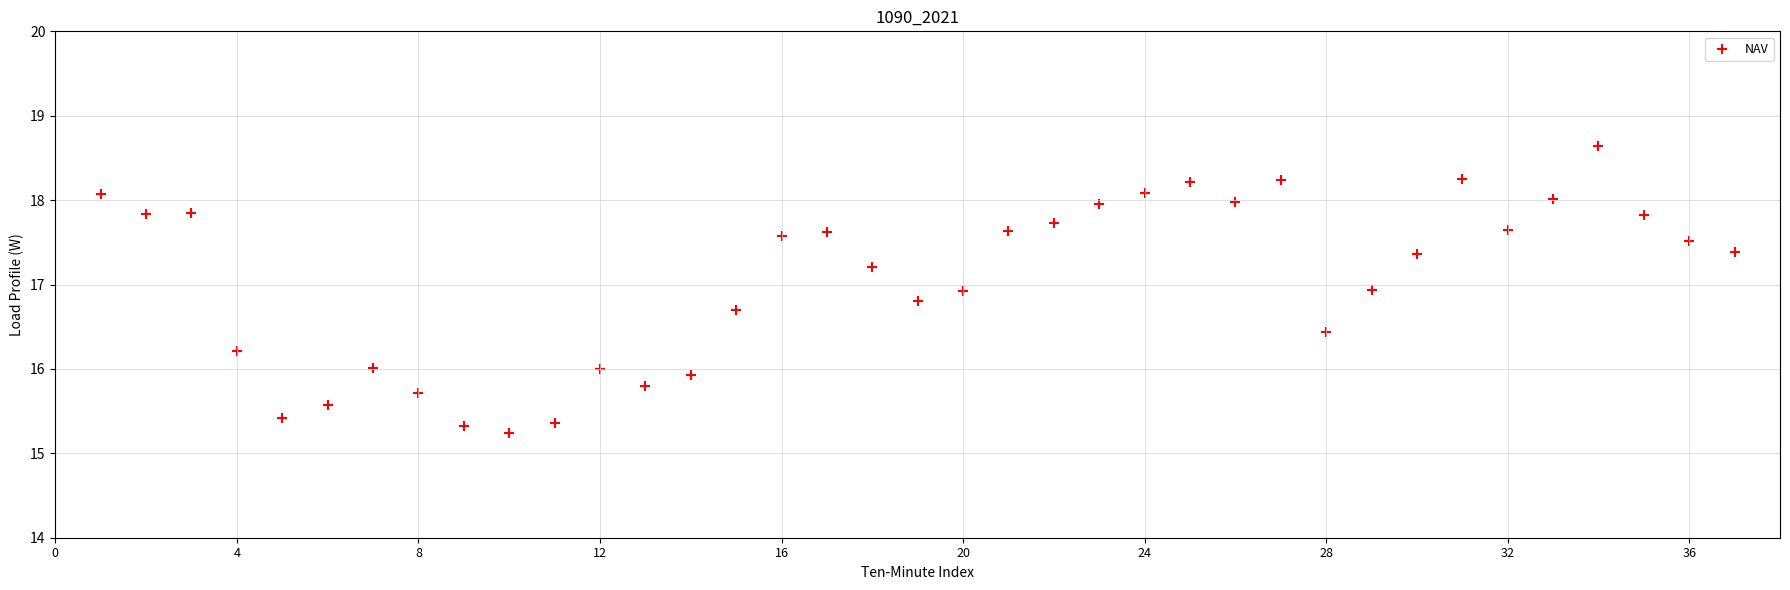

What is the range of X values (max minus min)?

36.0